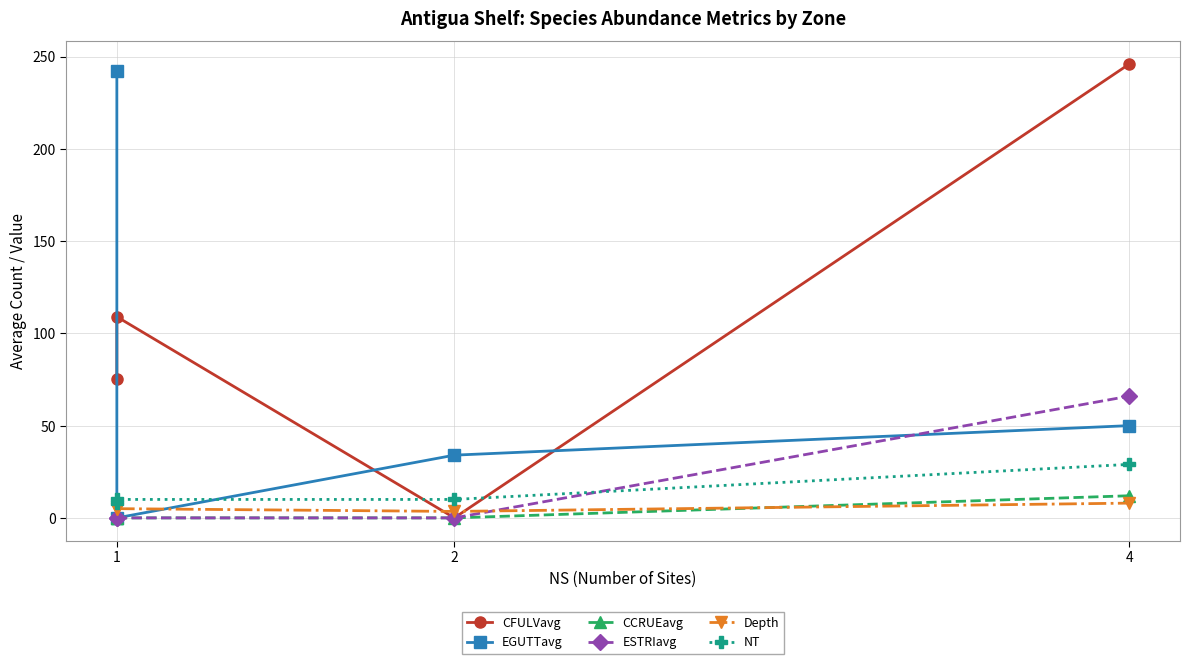

How many positive values does the CCRUEavg series have?

1